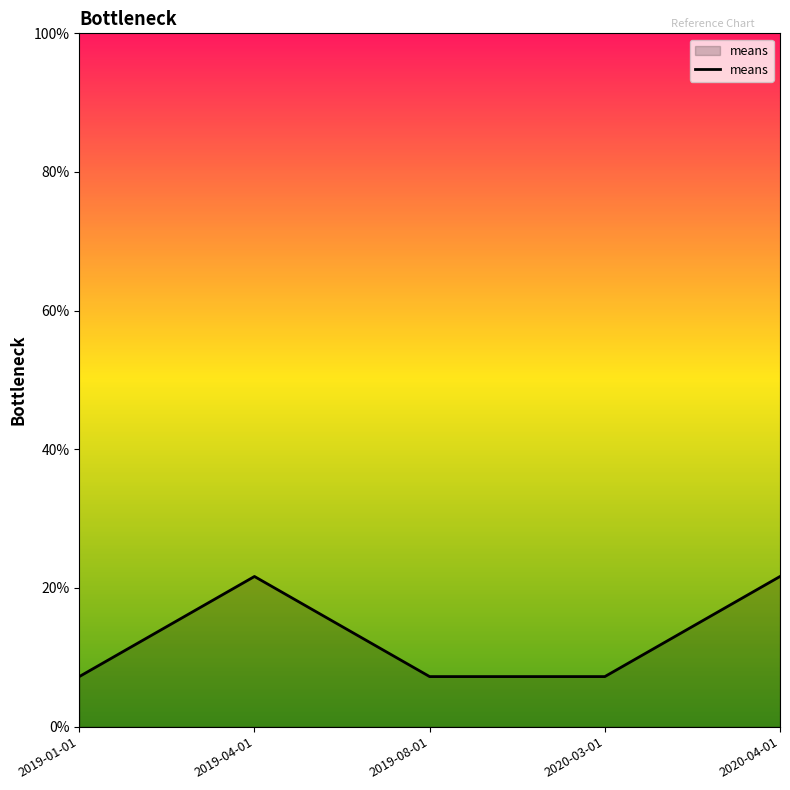

The value at 2019-01-01 is 7.2. True or false?

True